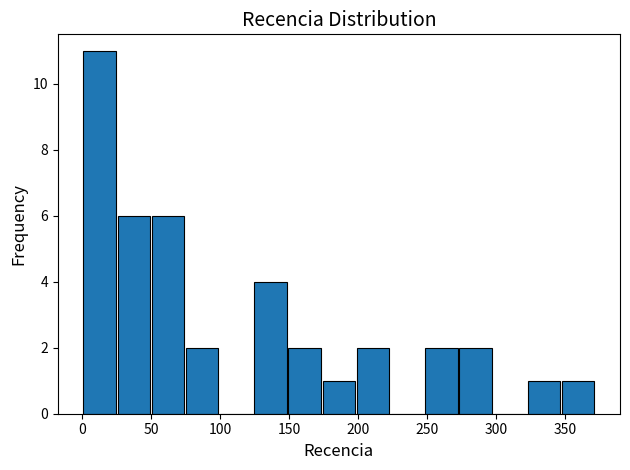

Reading left to right, list every bar in this chart as the range it spans on the x-axis followed by its height. Neither the bar edges nor the heights are printed on the chart, so give them approximately, as read against the axes.

0 to 25: 11
25 to 50: 6
50 to 75: 6
75 to 100: 2
100 to 125: 0
125 to 150: 4
150 to 175: 2
175 to 200: 1
200 to 225: 2
225 to 250: 0
250 to 275: 2
275 to 300: 2
300 to 320: 0
320 to 345: 1
345 to 370: 1